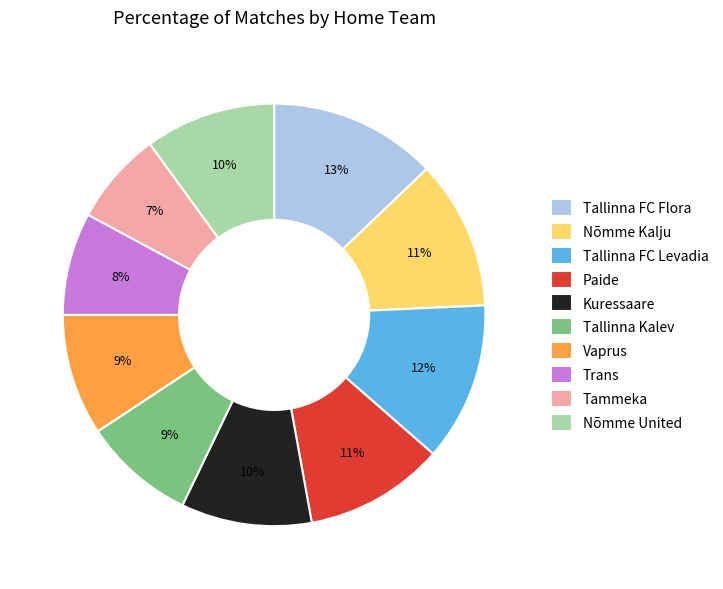

To the nearest percent, what is the combined percentage of Trans and Tallinna FC Levadia?

20%